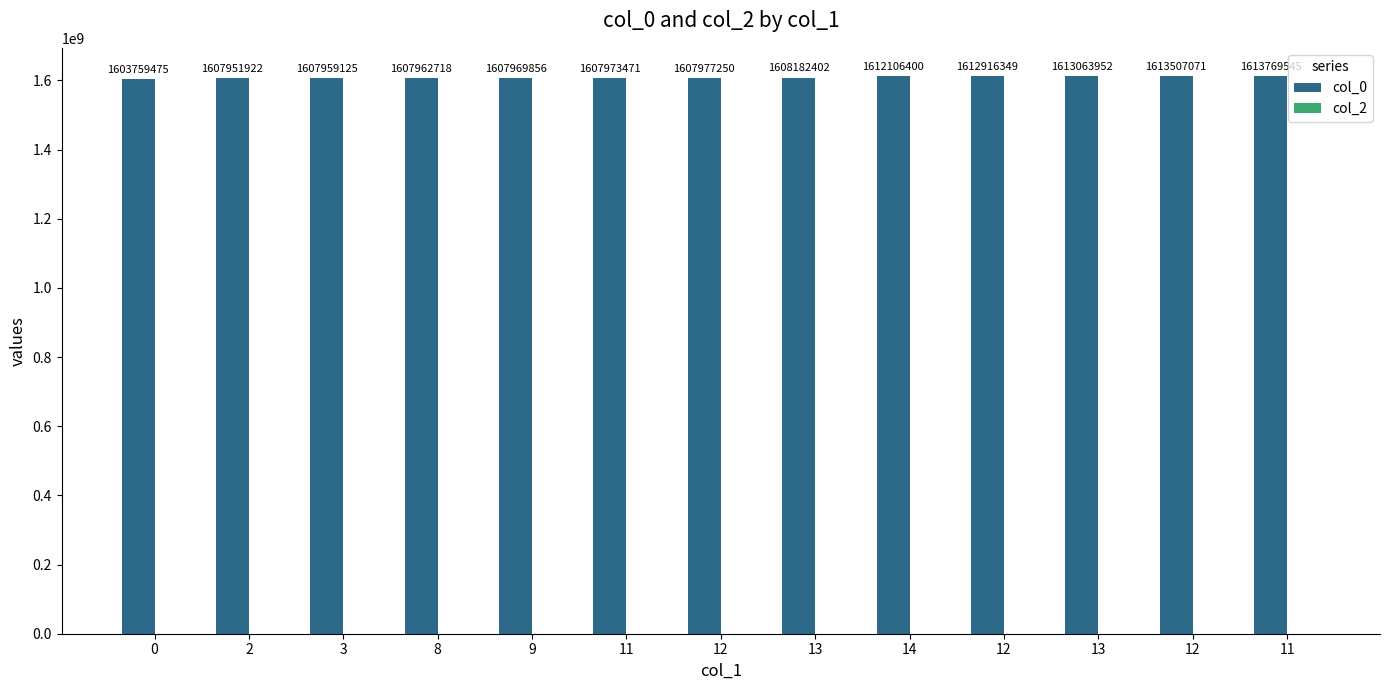

Does the chart contain any negative values?

No